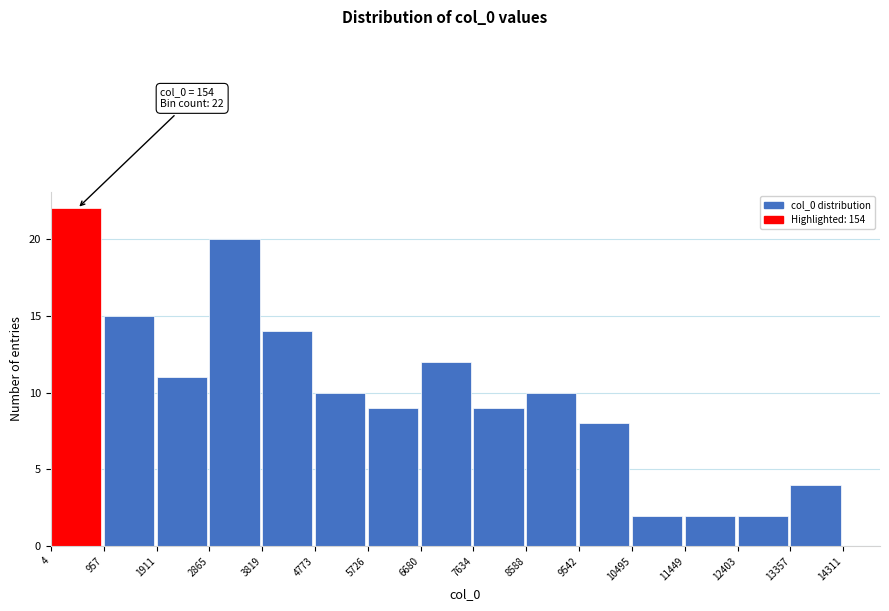

Over which range of the x-axis is the bar tallest?

4 to 957